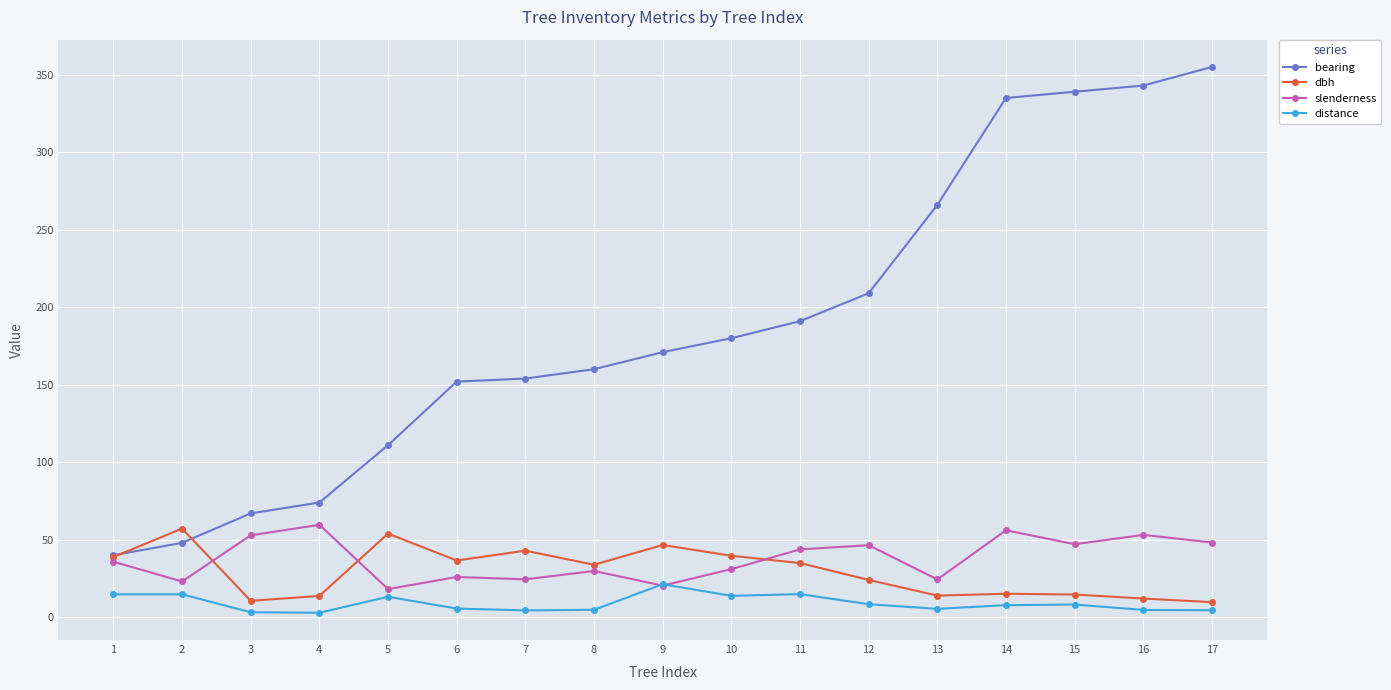

What is the difference between the maximum and minimum values in the slenderness series?

41.5